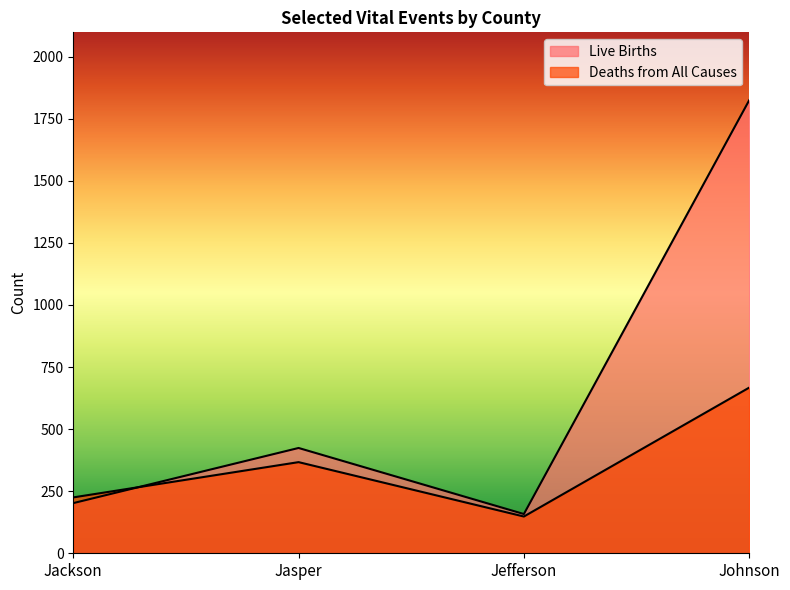

What is the minimum value shown in the chart?

148